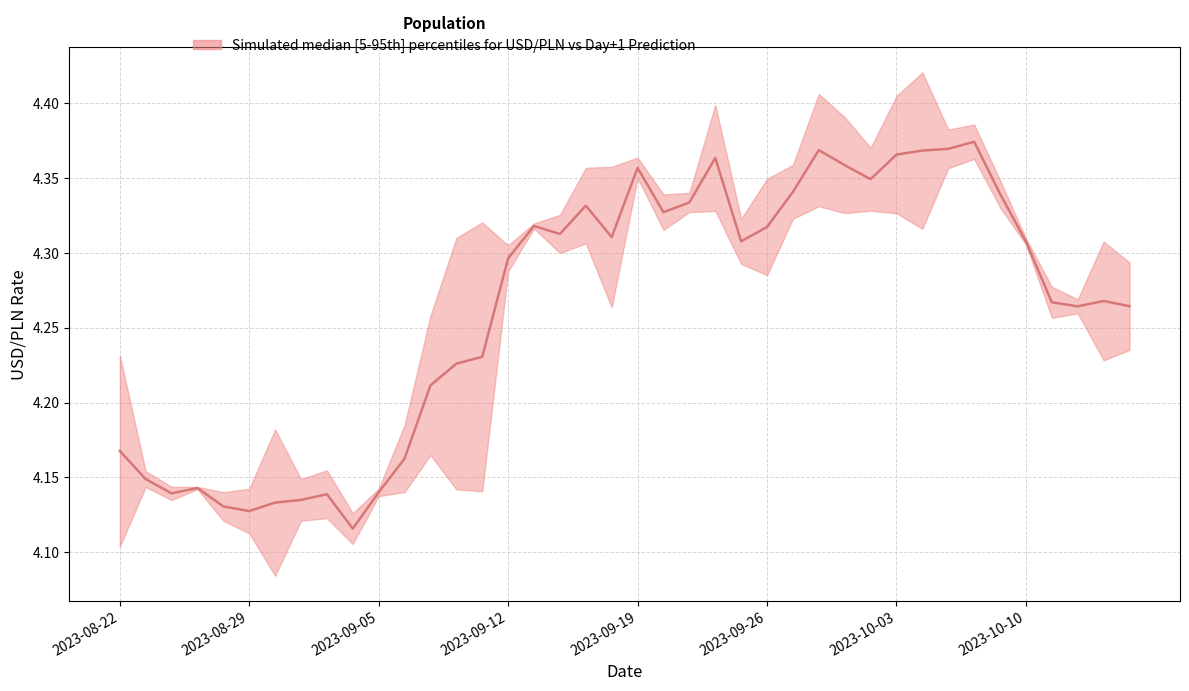

Reading right to left, what are all the values shown in this chart?

4.3	4.3	4.3	4.3	4.3	4.3	4.4	4.4	4.4	4.4	4.3	4.4	4.4	4.3	4.3	4.3	4.4	4.3	4.3	4.4	4.3	4.3	4.3	4.3	4.3	4.2	4.2	4.2	4.2	4.1	4.1	4.1	4.1	4.1	4.1	4.1	4.1	4.1	4.1	4.2